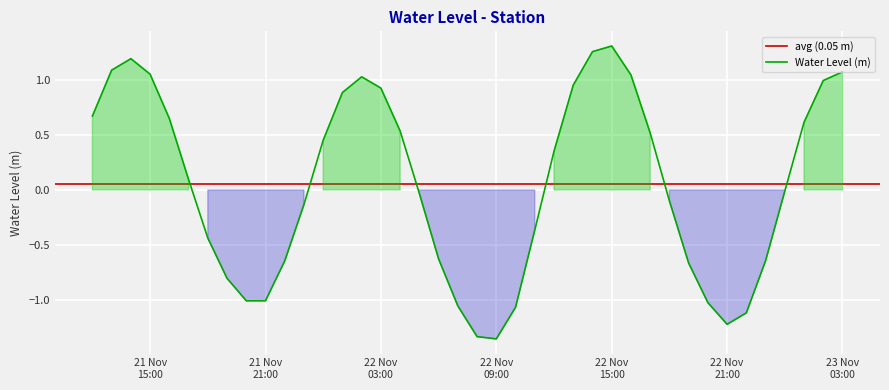

What is the sum of the values at 2022-11-21 13:00:00 and 2022-11-21 14:00:00?

2.3